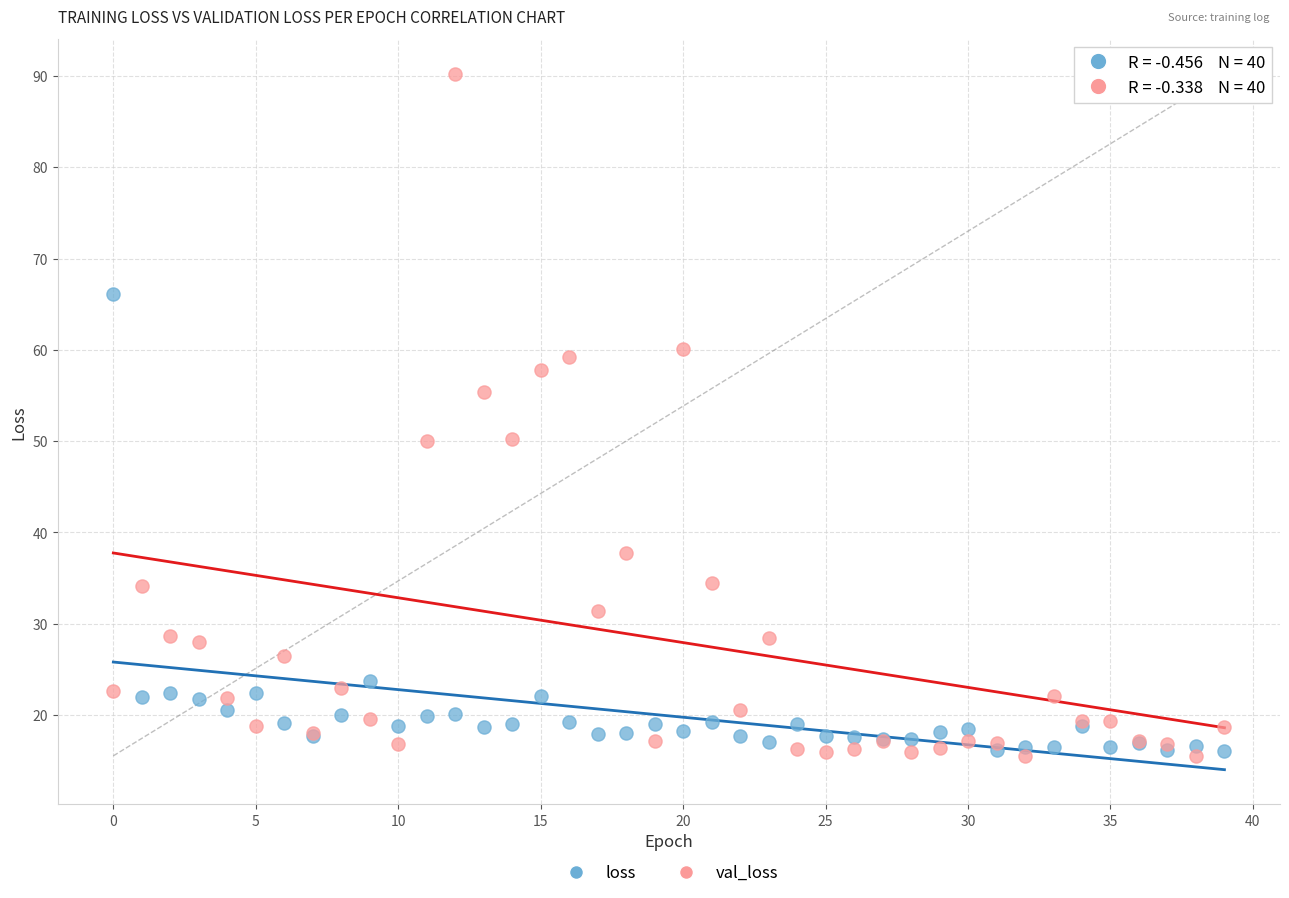

What are all the series names shown in the legend?

loss, val_loss